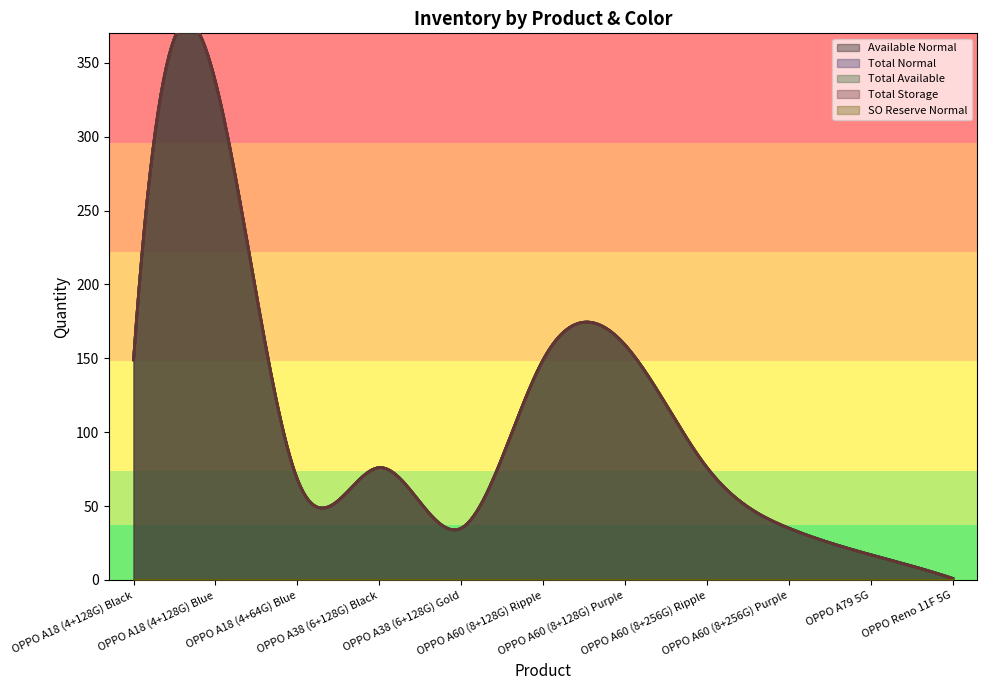

What is the average value of the Total Normal series?

100